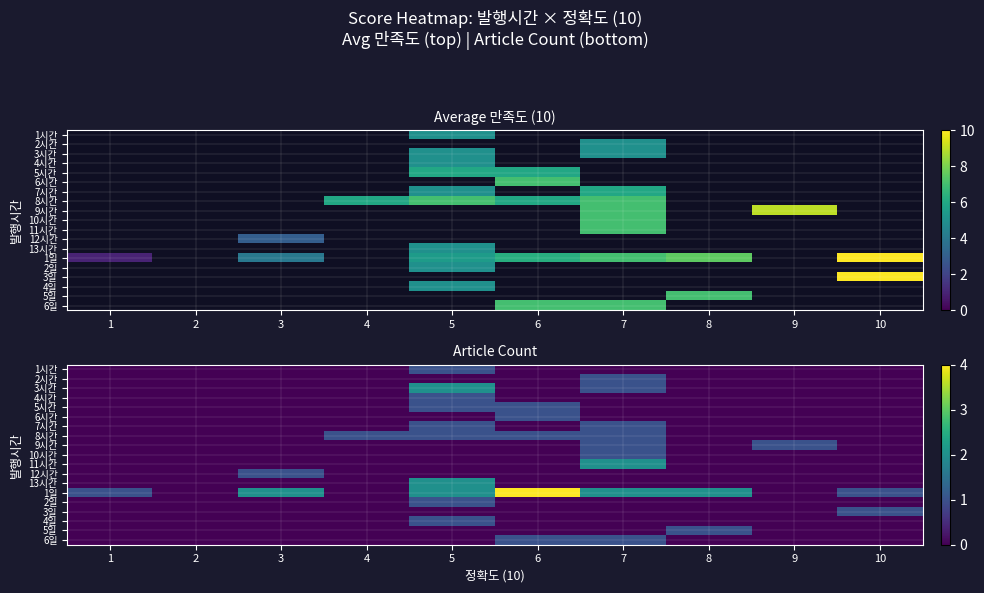

Is the value of 6시간 at 9 greater than the value of 2시간 at 1?

No